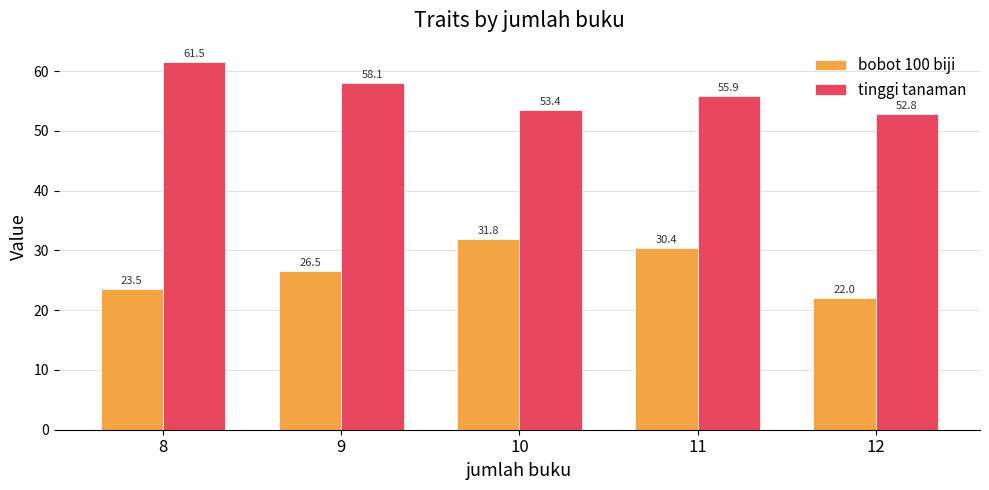

At which category is the sum across all series the highest?

11